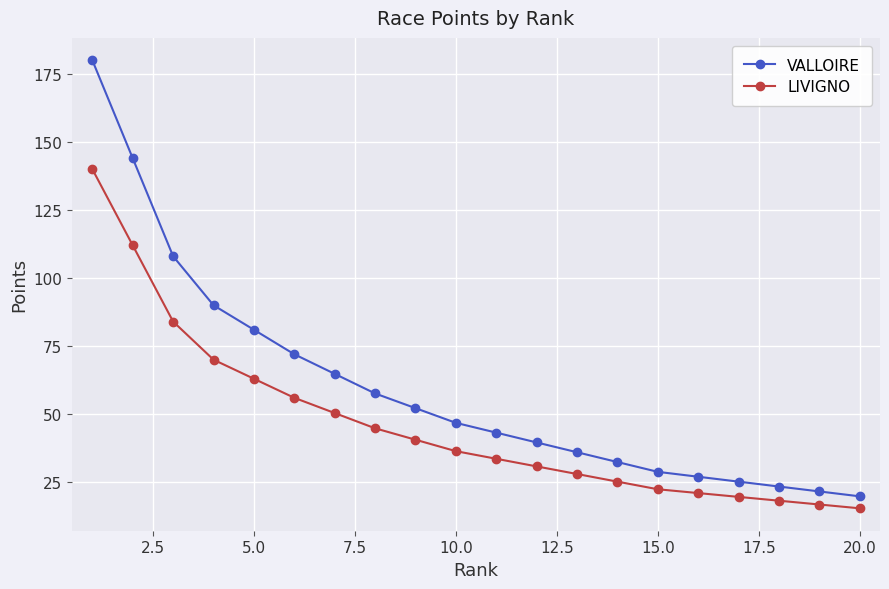

What is the difference between the second highest and minimum values in the VALLOIRE series?

124.2